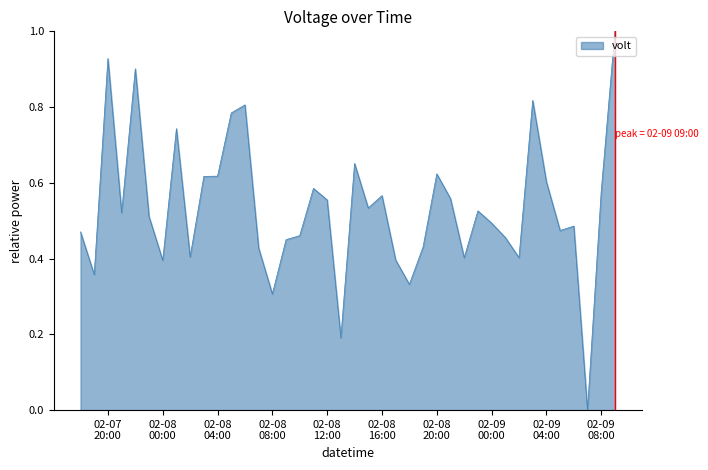

Does the chart display data point markers on the line(s)?

No